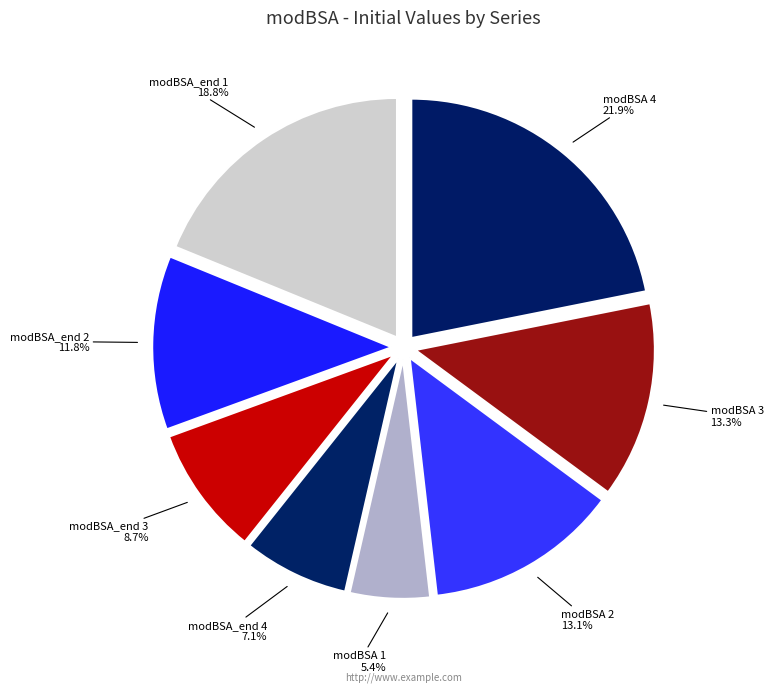

Does modBSA_end 3 represent more than half of the total?

No